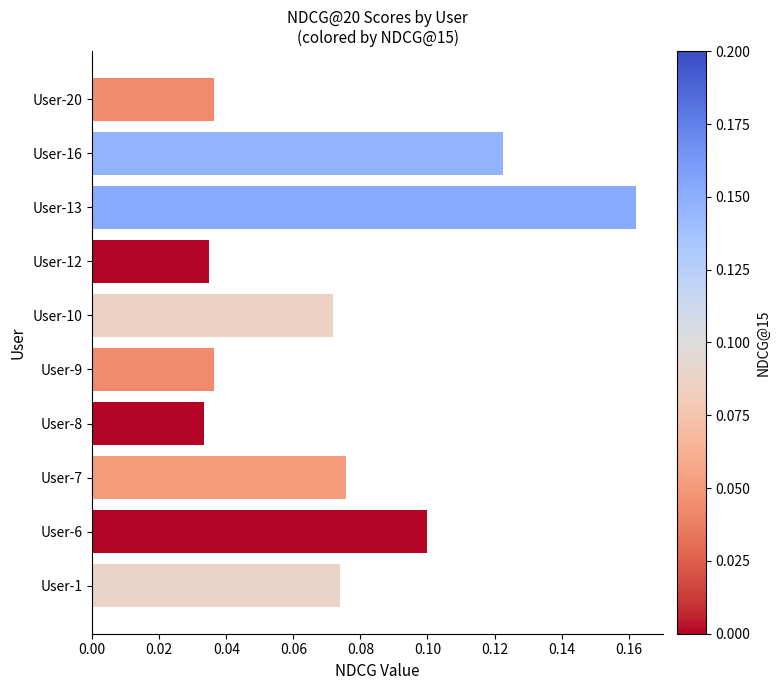

Are the bars grouped side by side (vs. stacked)?

No